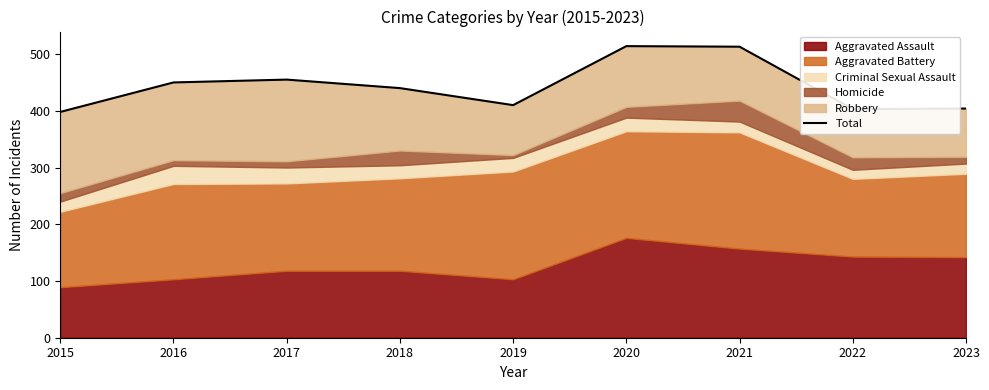

Where is the first local minimum?

2019